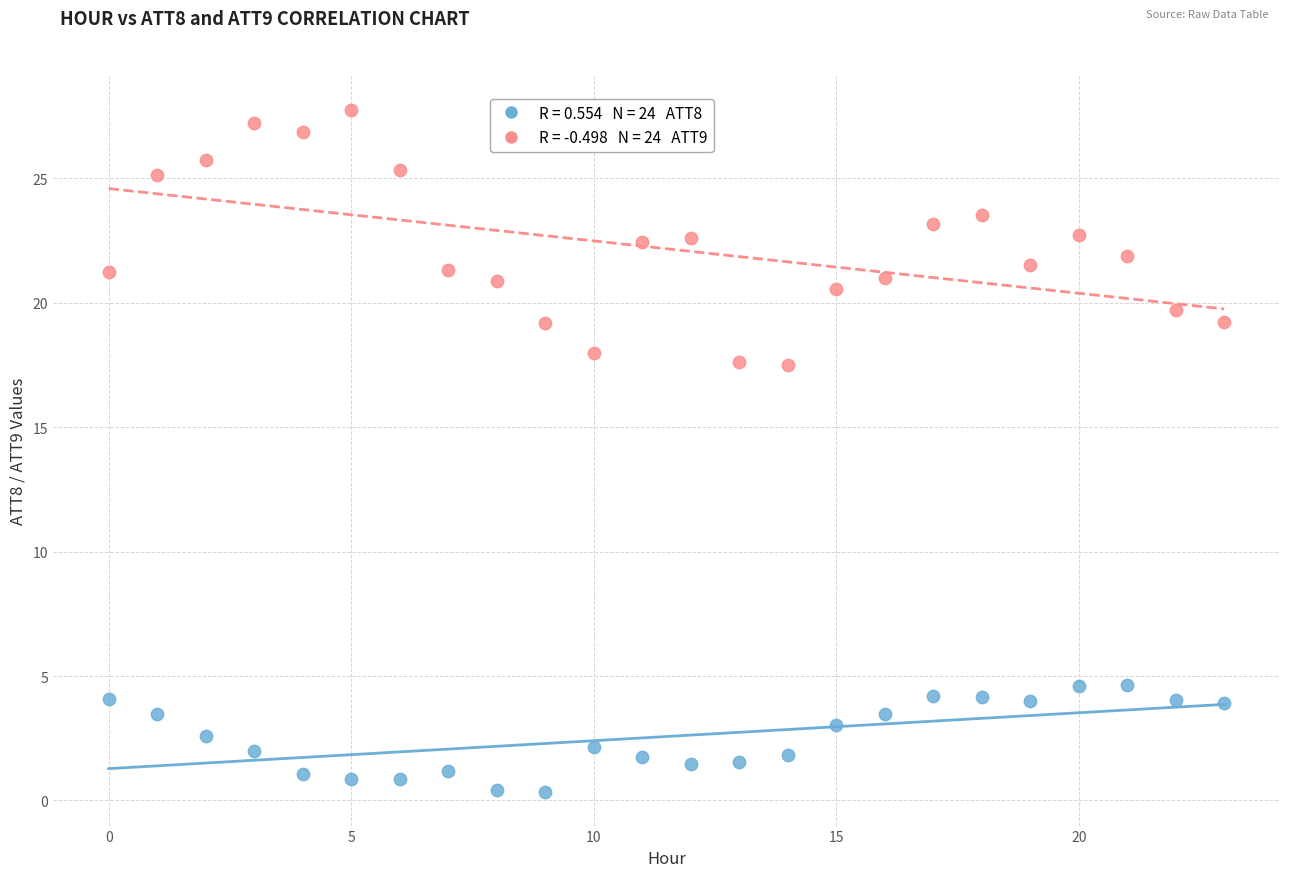

Across all data points, what is the range of Y values (max minus min)?

27.4